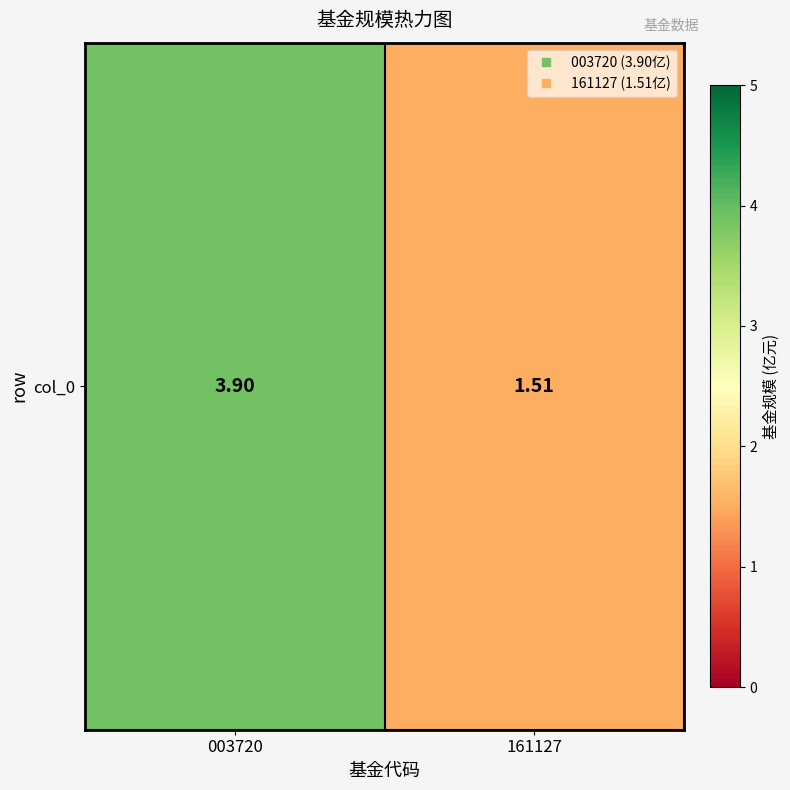

True or false: the data shows 6.3 at 003720.

False